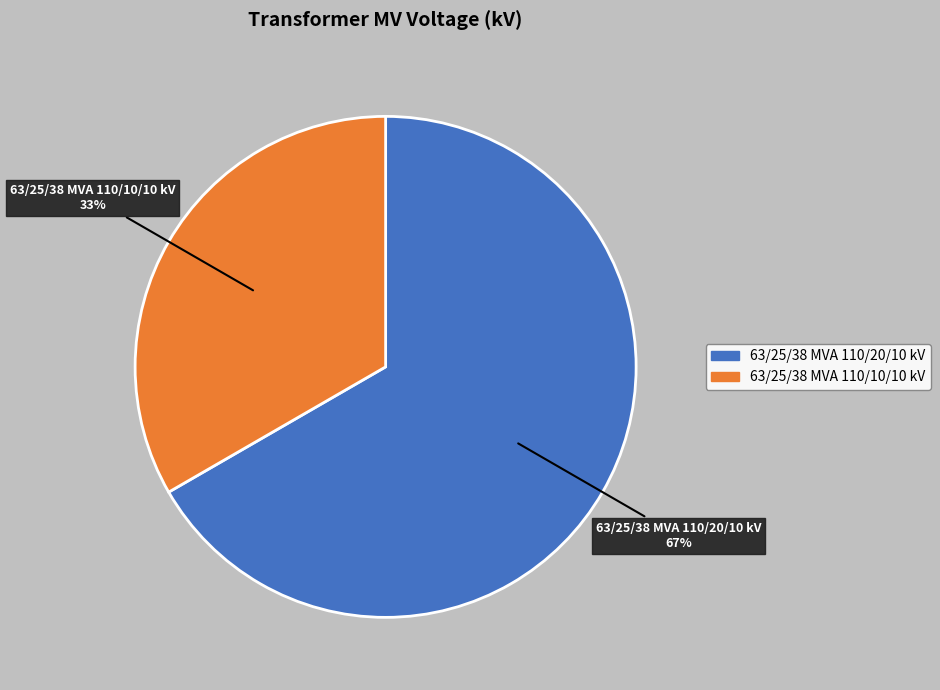

The 63/25/38 MVA 110/20/10 kV slice represents 81% of the pie. True or false?

False